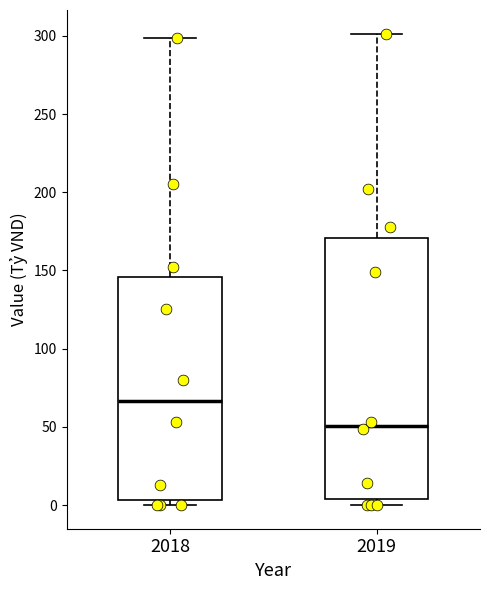

Which box's median line is the lowest?

2019